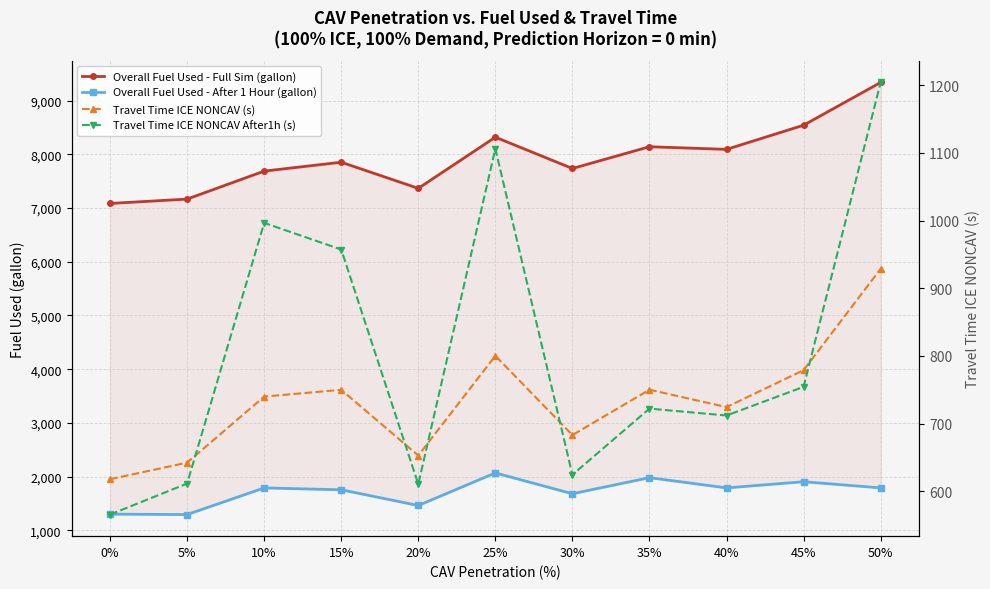

What is the sum of the Overall Fuel Used - After 1 Hour (gallon) values at 20% and 15%?

3214.9